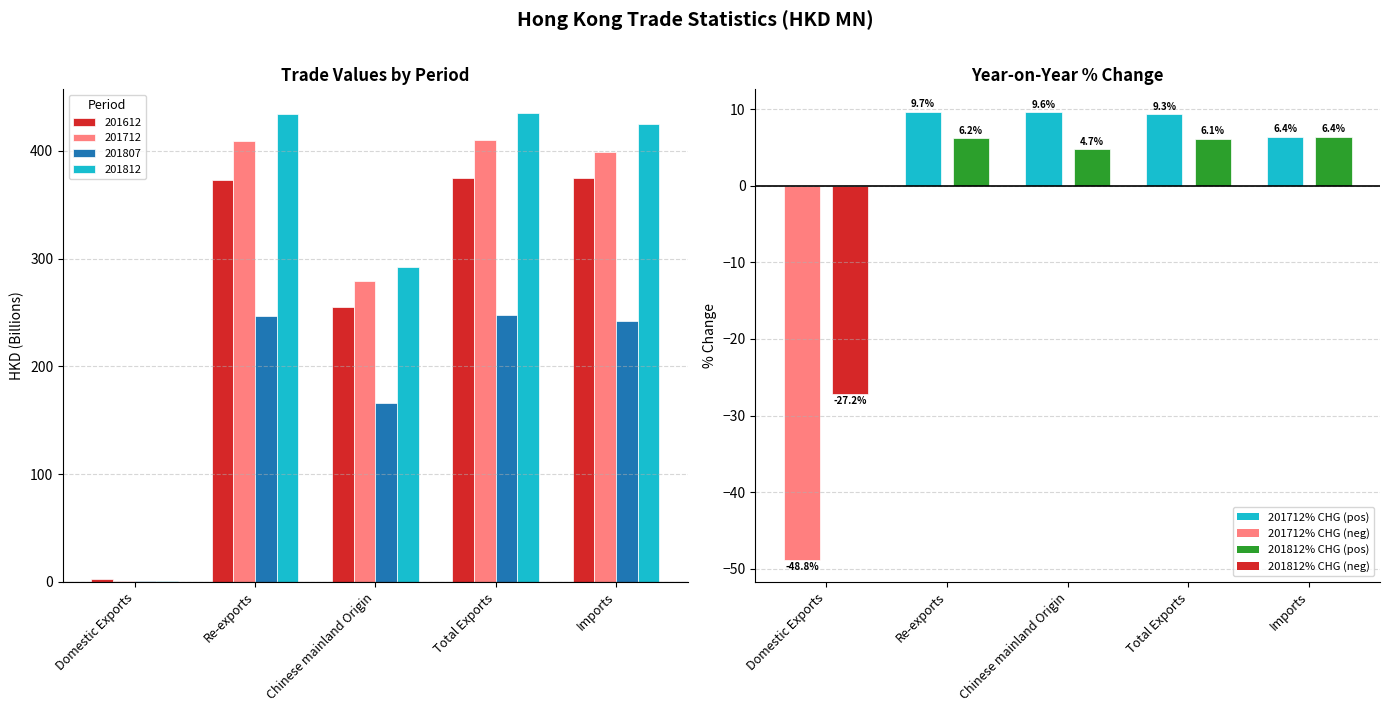

Reading left to right, extract all data points from this chart.

201712_% CHG (pos): 0.0	9.7	9.6	9.3	6.4
201712_% CHG (neg): -48.8	0.0	0.0	0.0	0.0
201812_% CHG (pos): 0.0	6.2	4.7	6.1	6.4
201812_% CHG (neg): -27.2	0.0	0.0	0.0	0.0